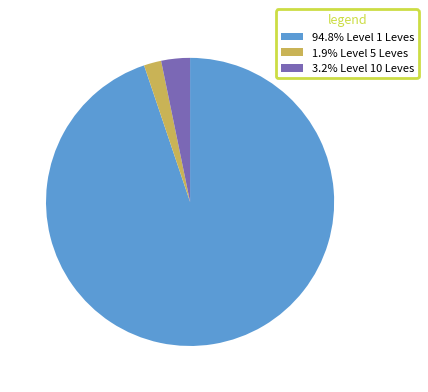

Does 94.8% Level 1 Leves represent more than half of the total?

Yes